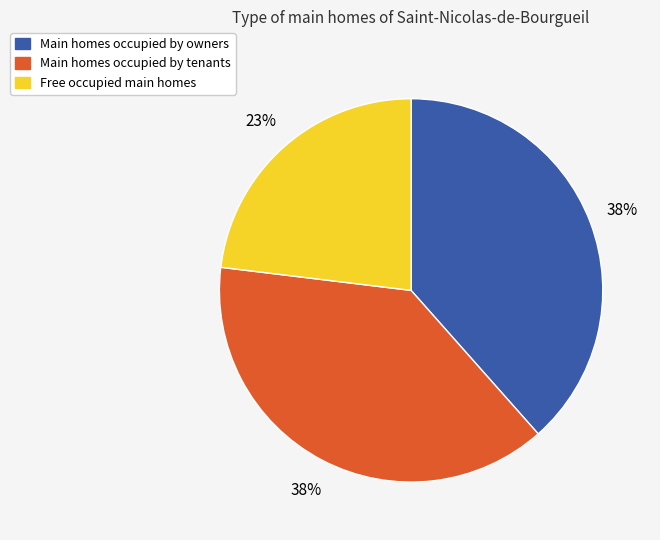

To the nearest percent, what is the difference between the largest and smallest slice percentages?

15%